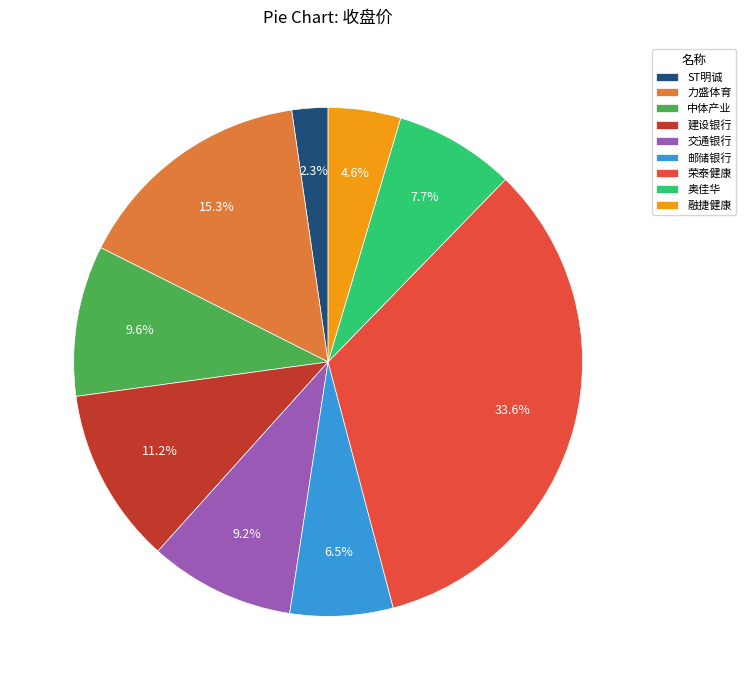

Combined, do 力盛体育 and ST明诚 account for over 50%?

No